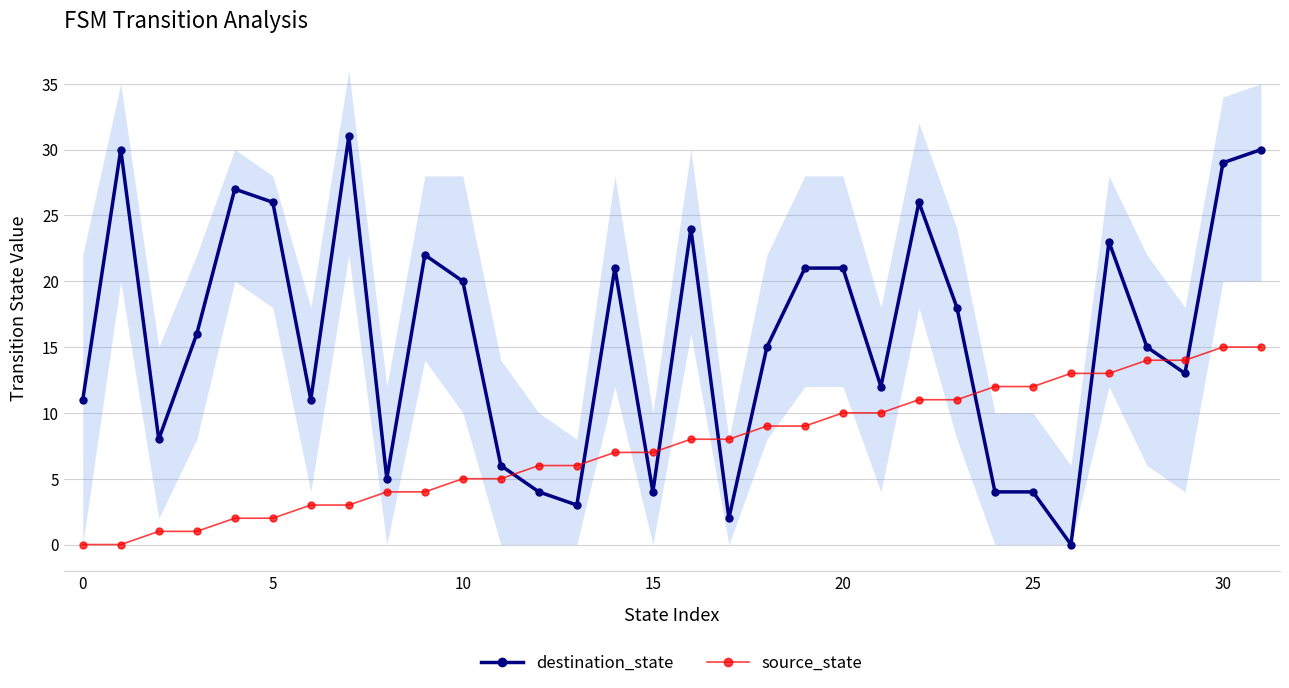

What is the difference between the maximum and minimum values in the destination_state series?

31